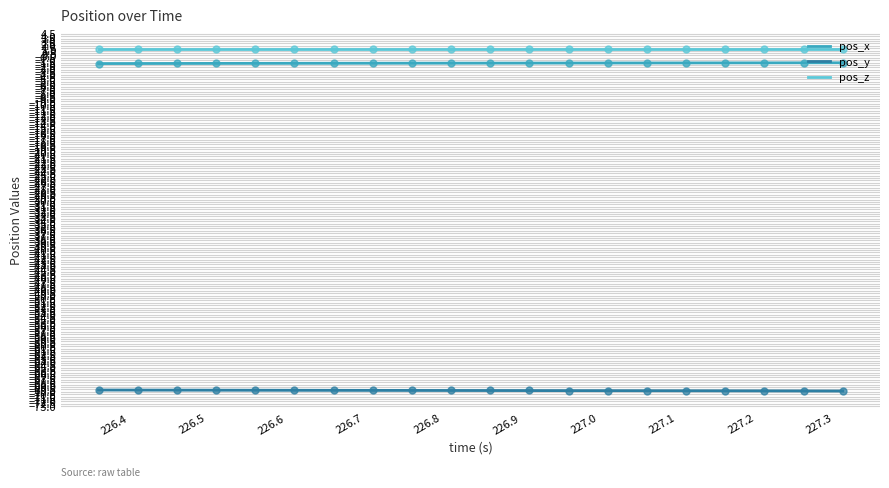

What is the value of the pos_y point at the 13th from the left?

-69.8